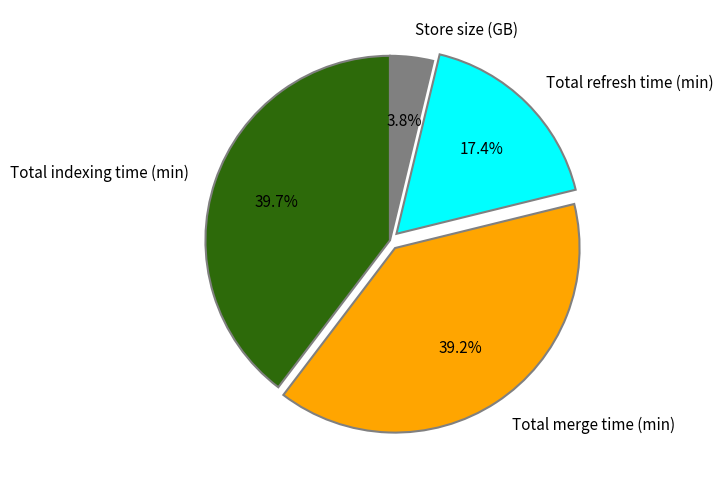

What percentage is the Total merge time (min) slice, to the nearest percent?

39%